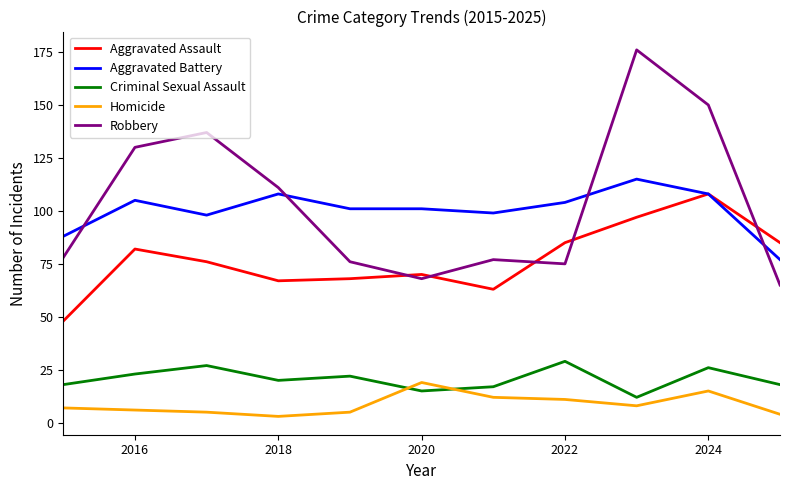

What is the minimum value for Aggravated Battery?

77